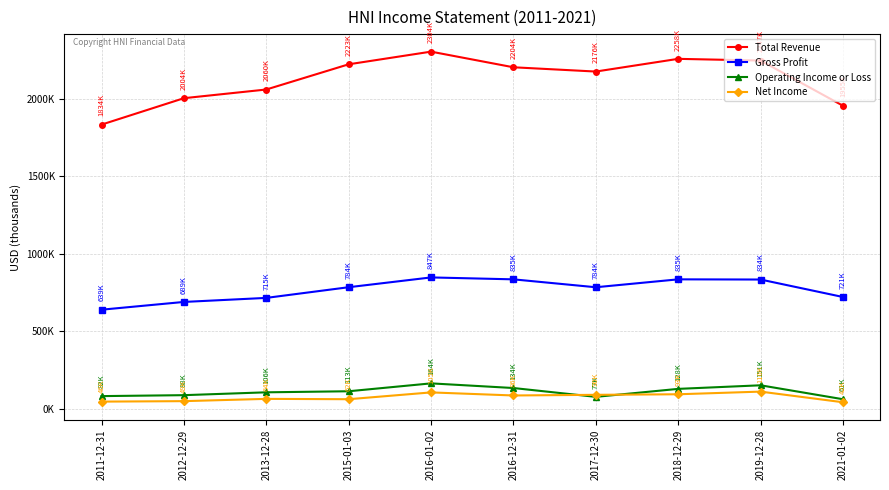

True or false: Operating Income or Loss has more than 0 points higher than both neighbors.

True